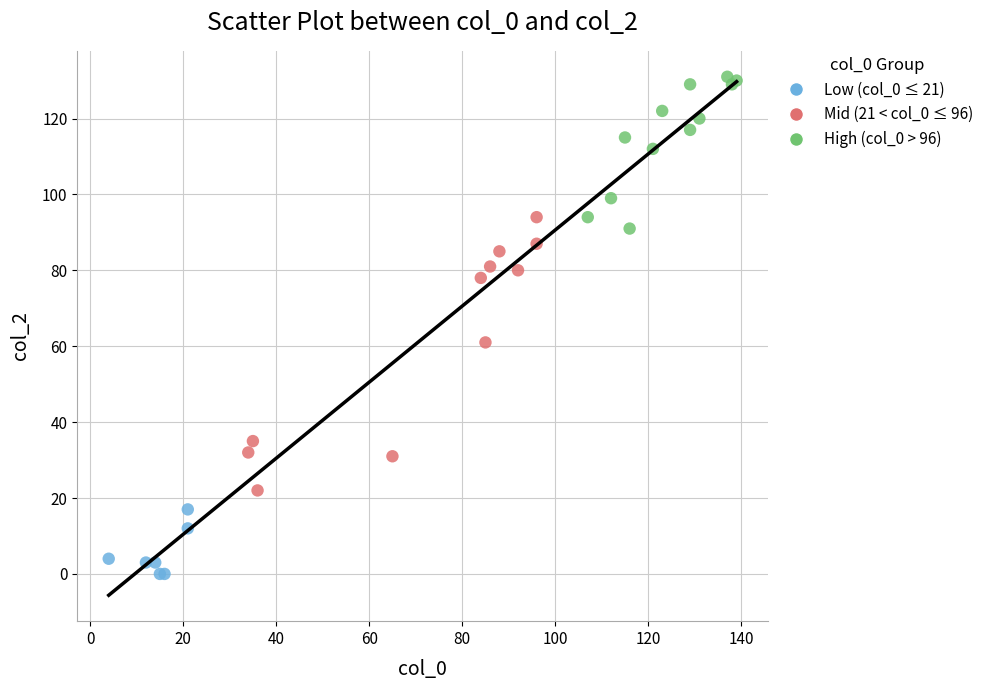

Which series has the largest Y range (max minus min)?

Mid (21 < col_0 ≤ 96)